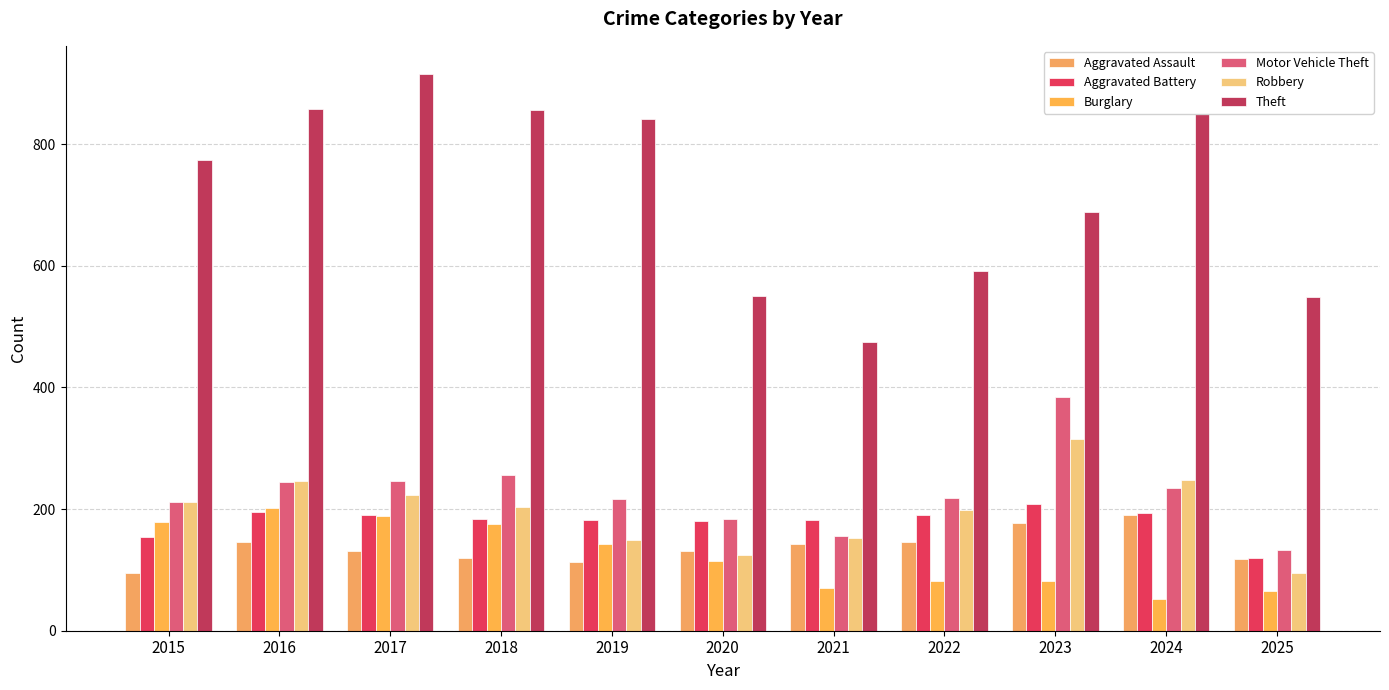

What is the average value of the Motor Vehicle Theft series?

226